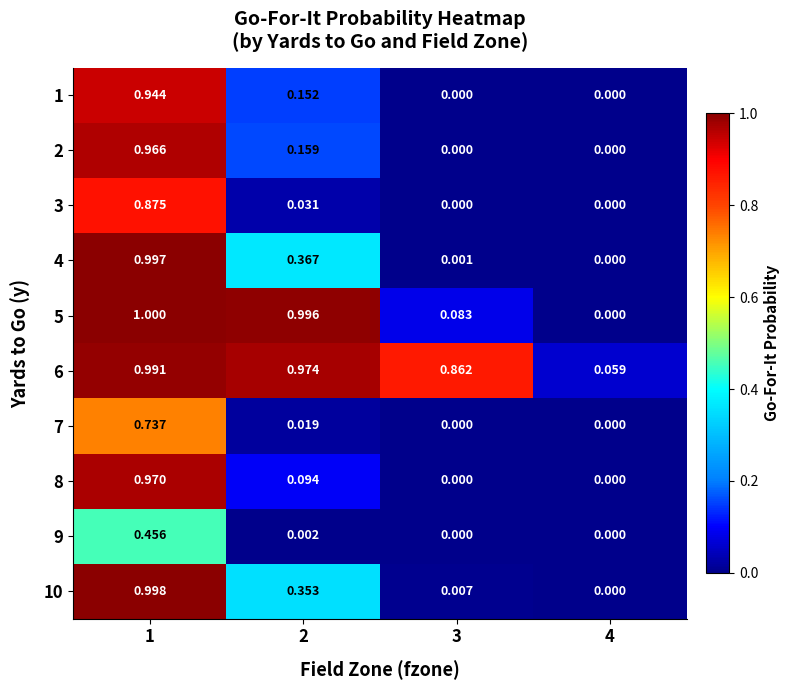

Is the value of 2 at 4 greater than the value of 6 at 3?

No